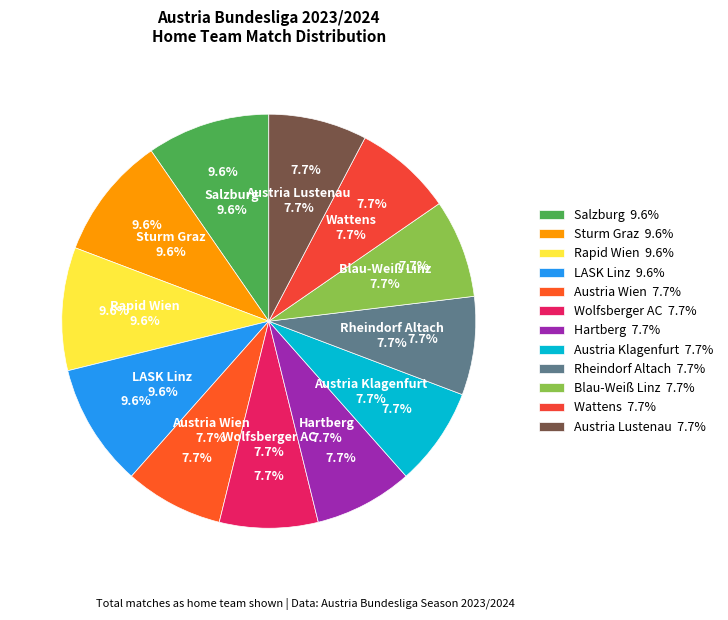

To the nearest percent, what is the average slice percentage?

8%